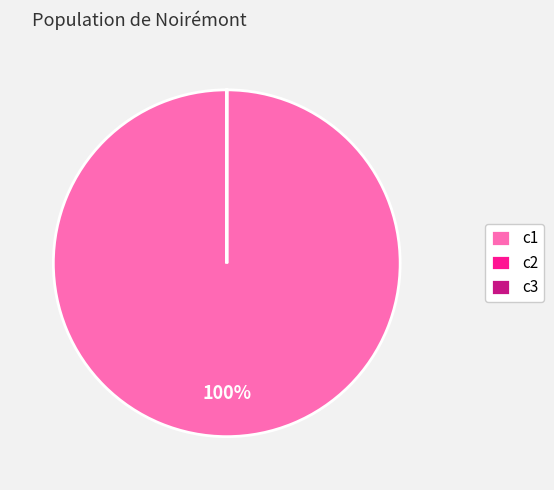

Is it true that c1 is 93% of the pie?

False